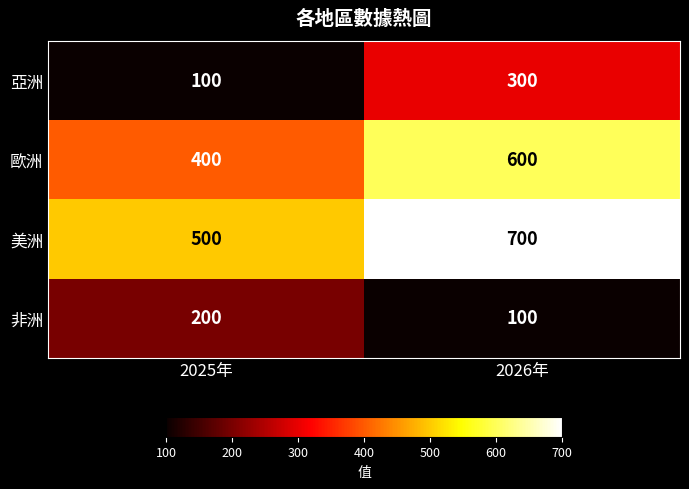

The 美洲 series shows 500 at 2025年. True or false?

True